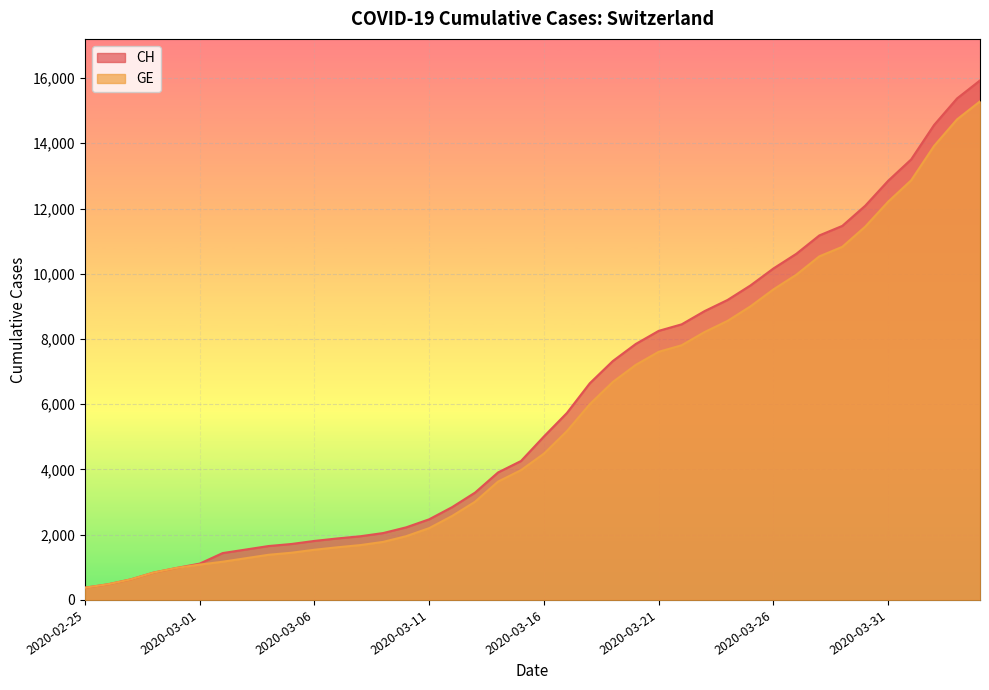

Does the chart display data point markers on the line(s)?

No